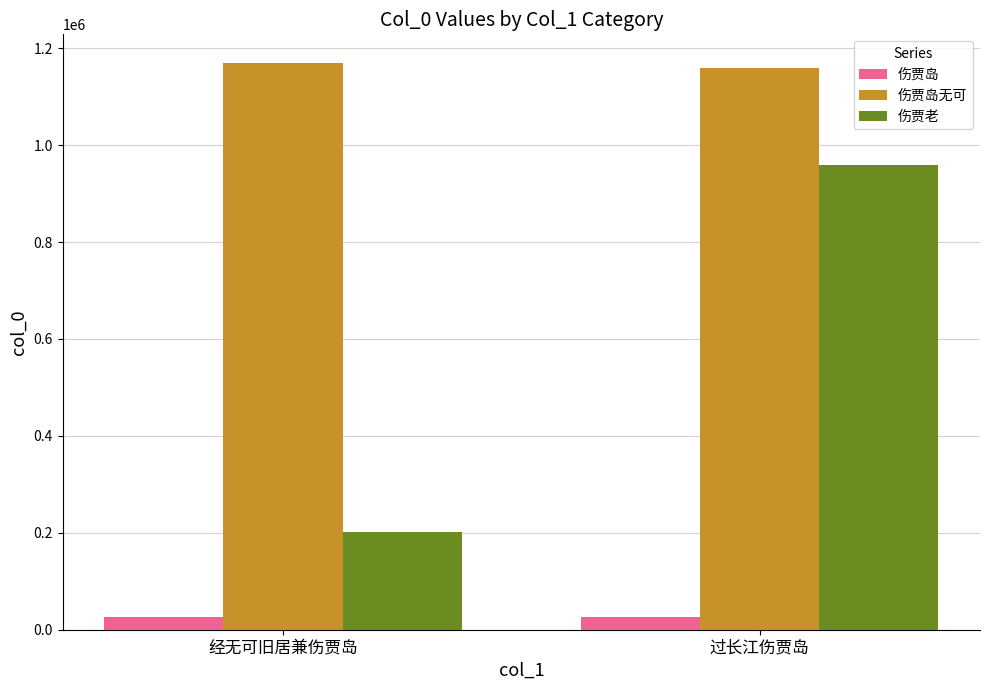

What is the lowest value of the 伤贾岛 series?

26777